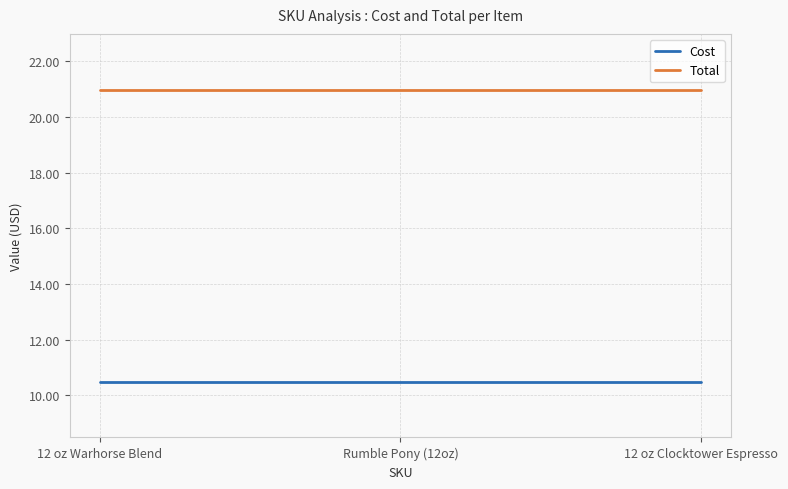

Count the number of data series in this chart.

2